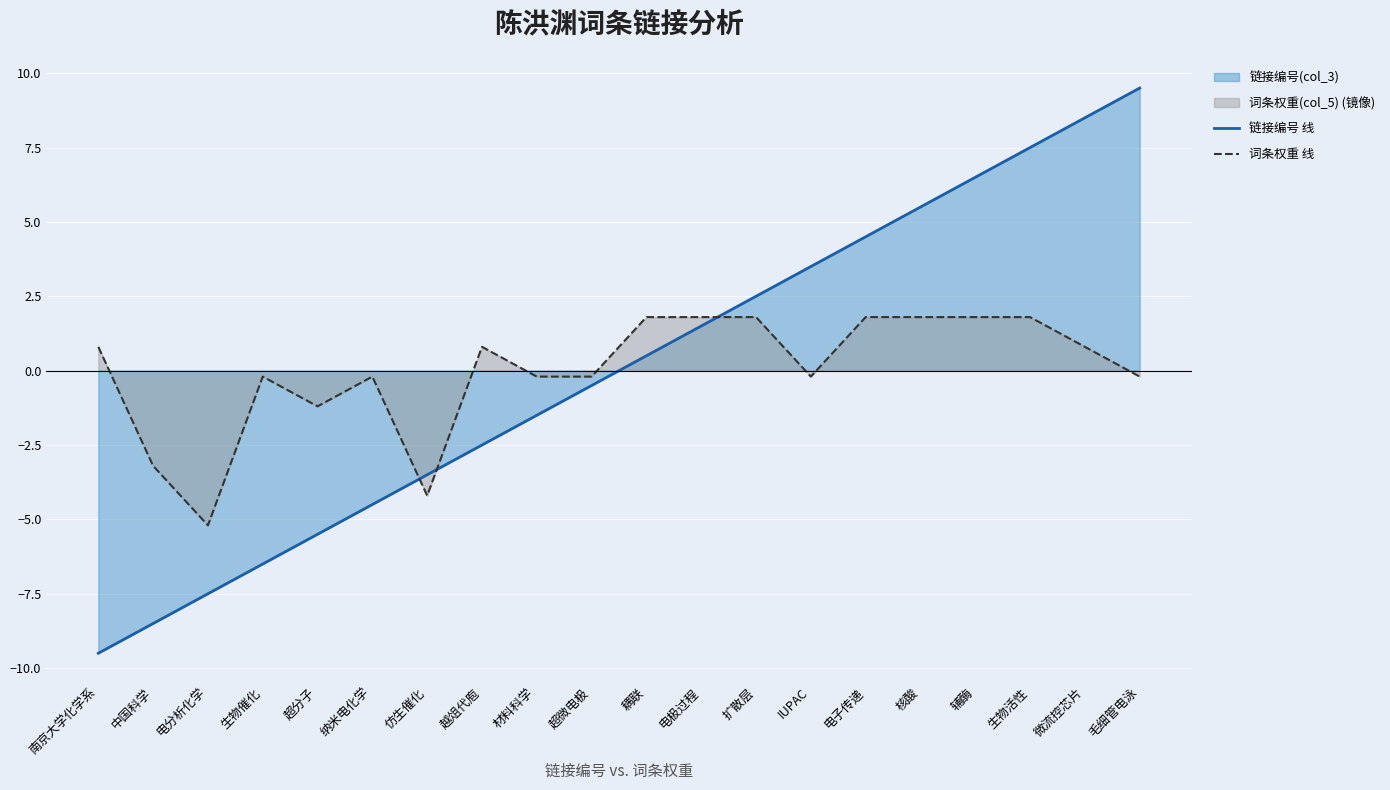

How many values in the 词条权重 线 series exceed 0?

10